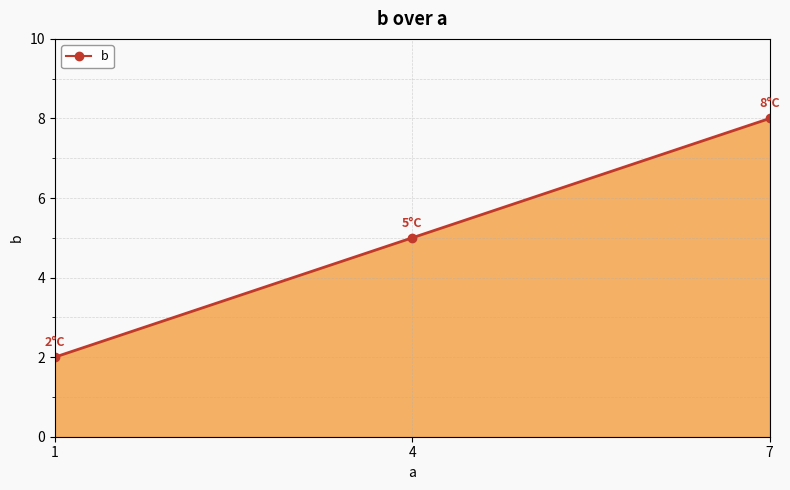

Reading left to right, transcribe all the data shown in this chart.

2	5	8